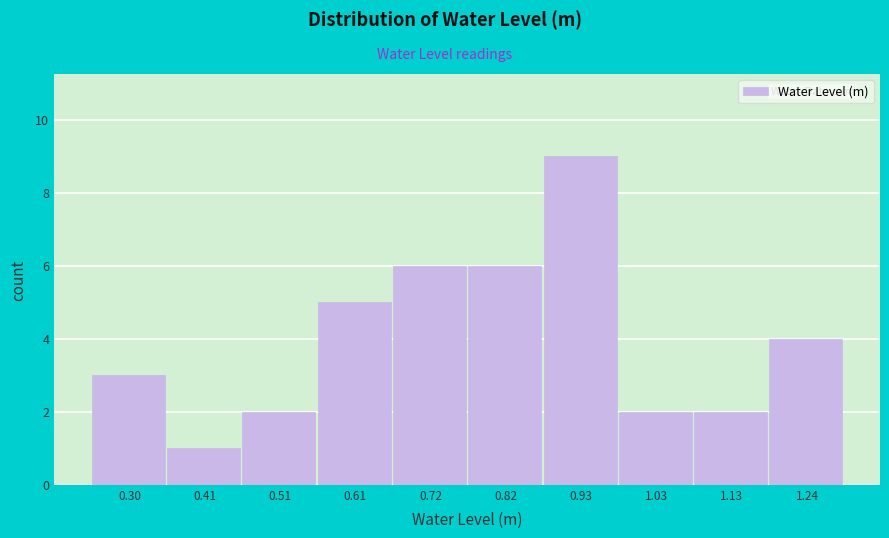

Reading left to right, transcribe this chart: for each bar, give the range it covers on the x-axis and its height. Neither the bar edges nor the heights are printed on the chart, so give them approximately, as read against the axes.

0.26 to 0.36: 3
0.36 to 0.46: 1
0.46 to 0.56: 2
0.56 to 0.66: 5
0.66 to 0.78: 6
0.78 to 0.88: 6
0.88 to 0.98: 9
0.98 to 1.08: 2
1.08 to 1.18: 2
1.18 to 1.28: 4